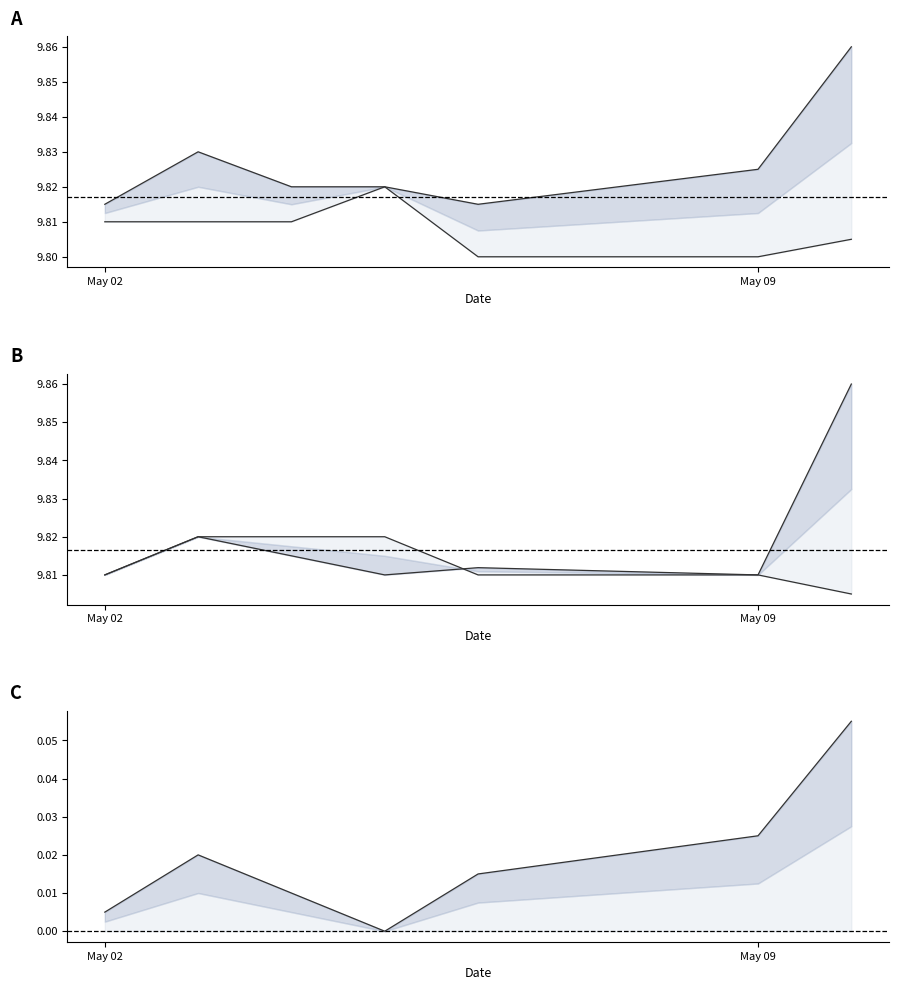

At which label does close reach its minimum?

2022-05-10